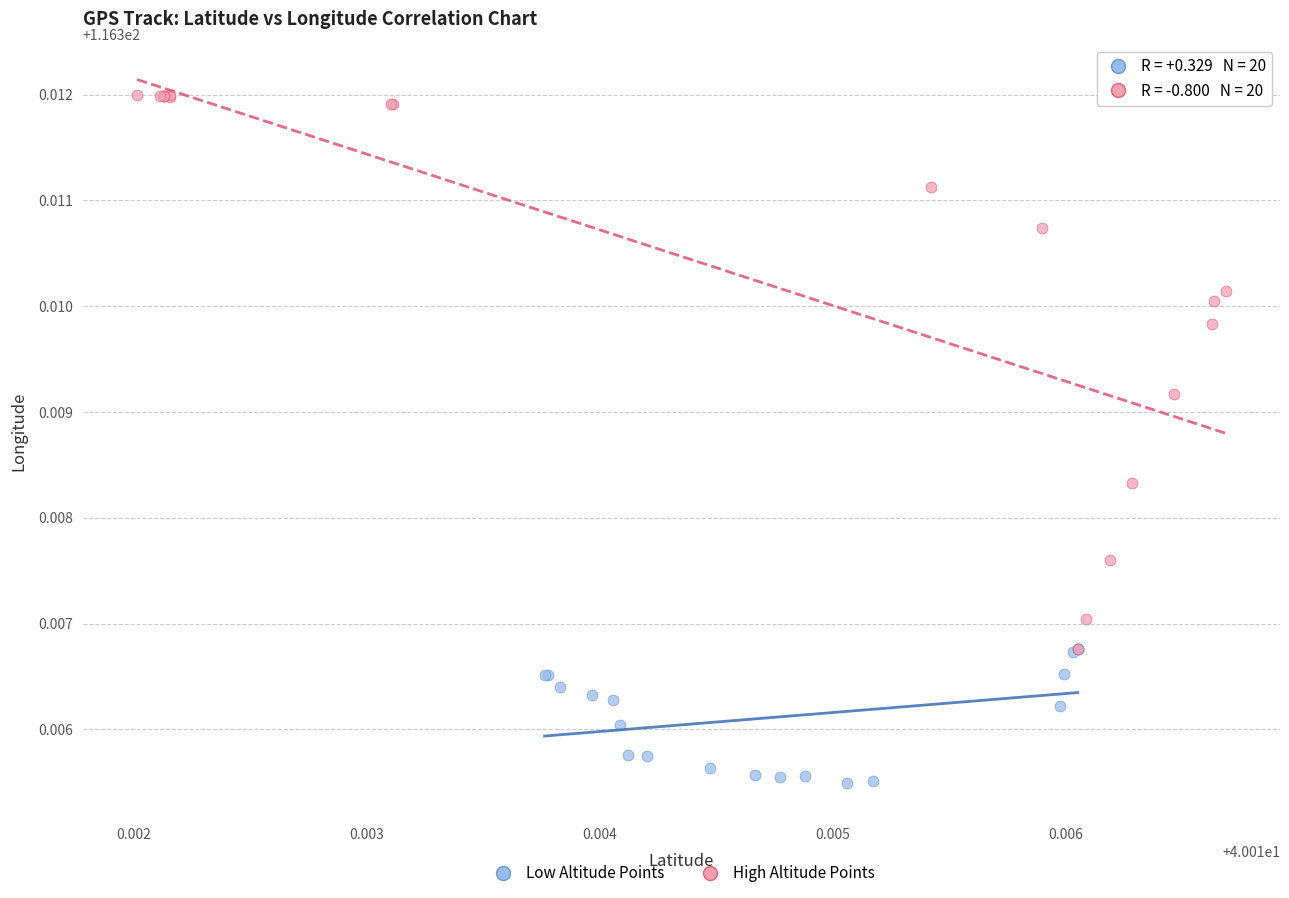

Which series contains the lowest Y value?

Low Altitude Points